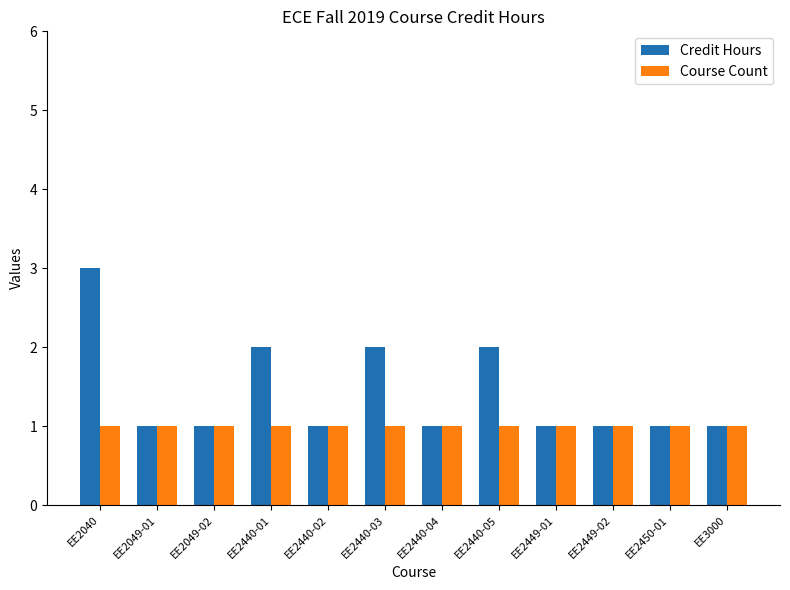

How many bars are there in each group?

2